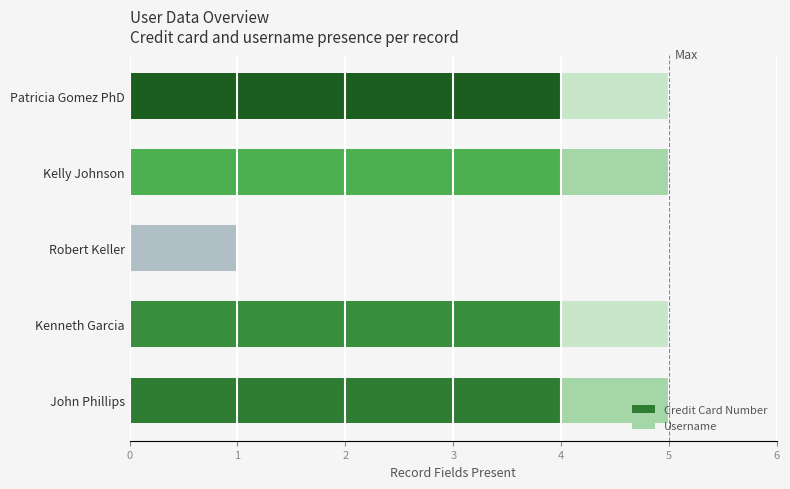

What is the total value across all series at John Phillips?

5